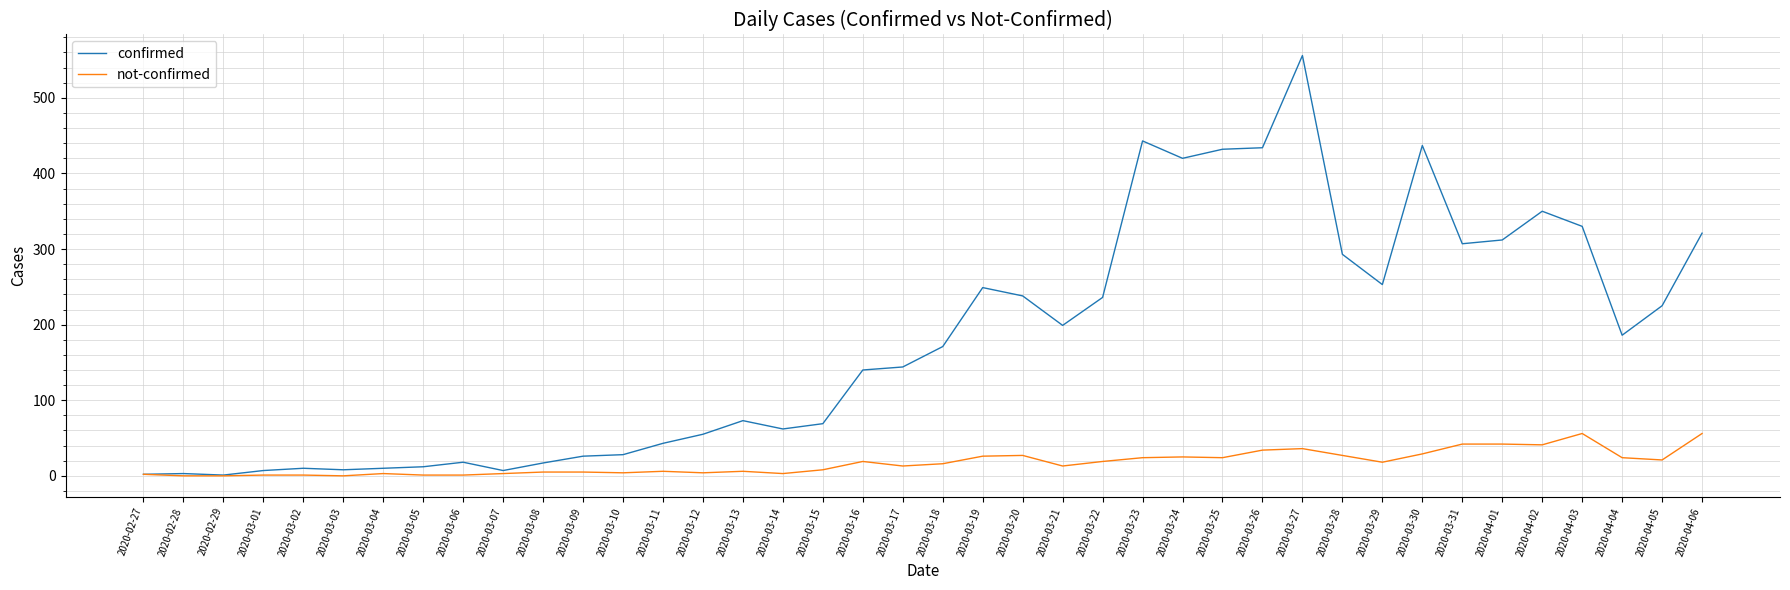

The value of not-confirmed at 2020-03-18 is 16. True or false?

True